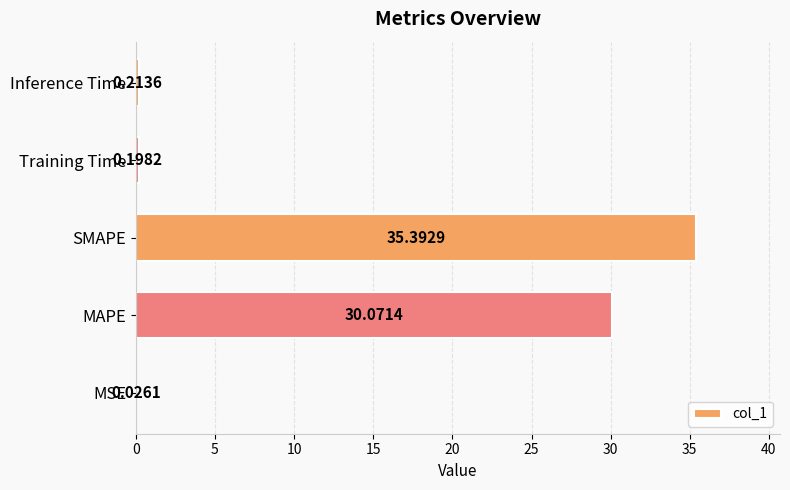

Which has a higher value, MAPE or SMAPE?

SMAPE